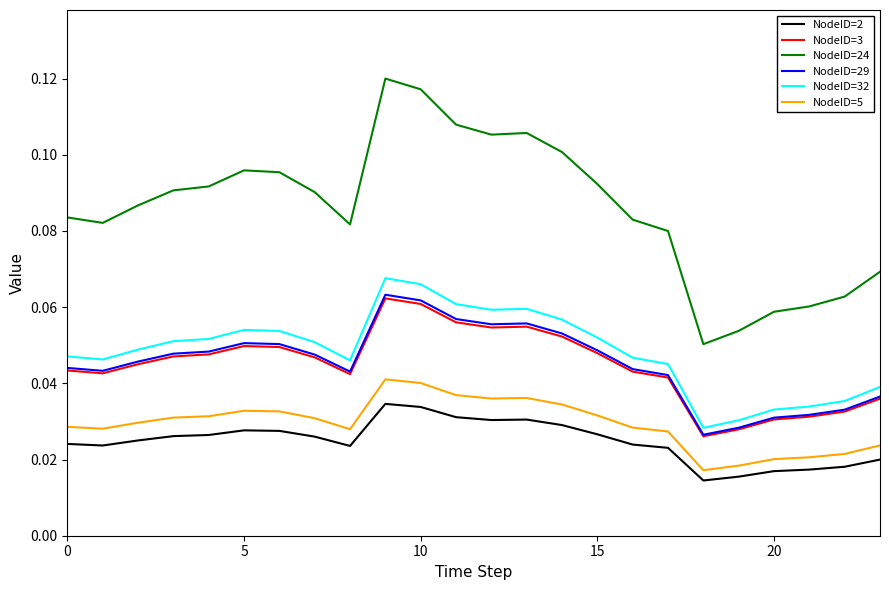

True or false: NodeID=32 and NodeID=5 cross at least once.

False